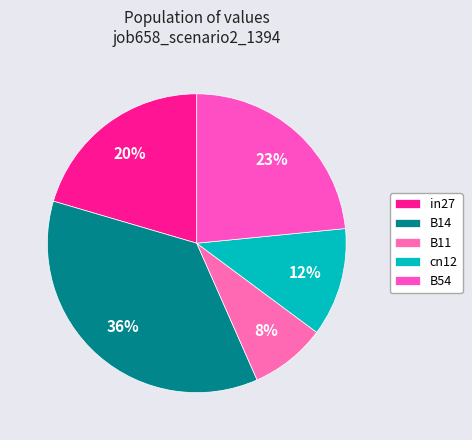

Is in27 the majority of the pie?

No